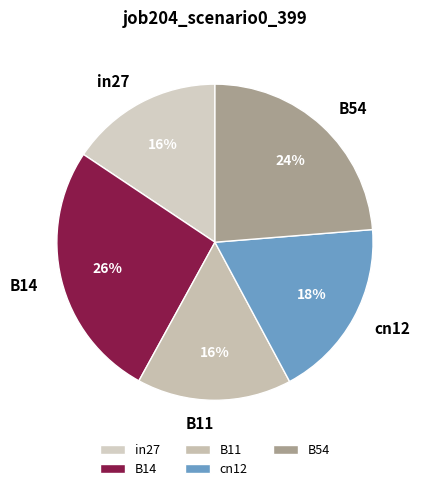

Which slice is the largest?

B14